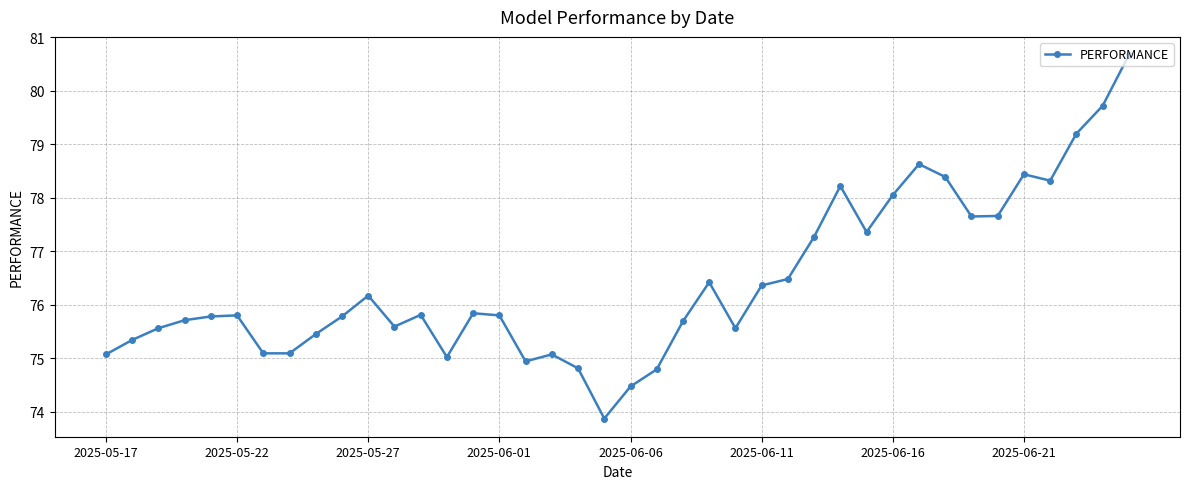

What is the average value?

76.4